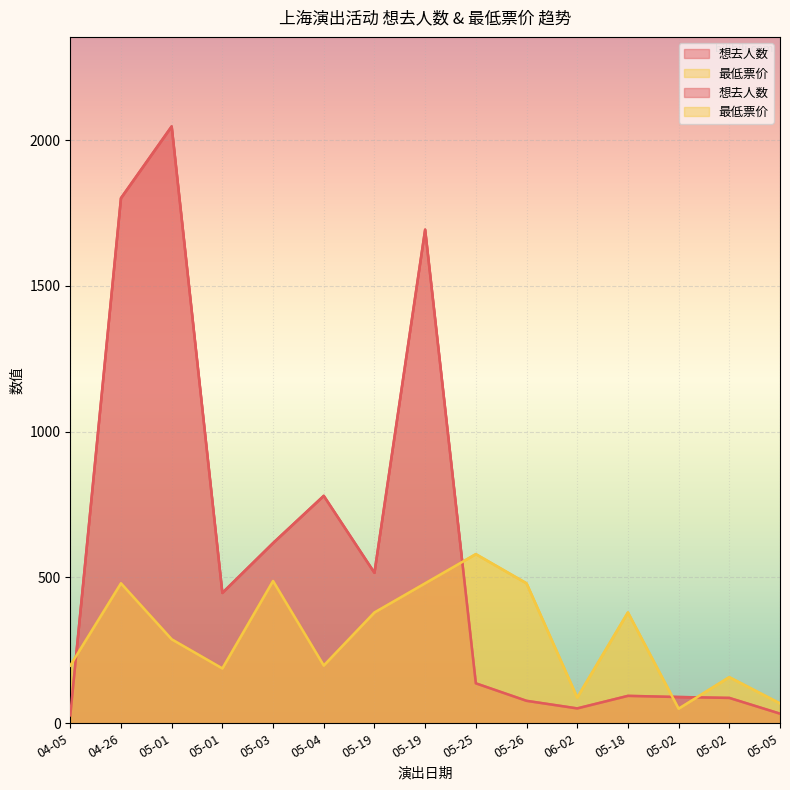

What is the label of the 5th point from the left?

05-03